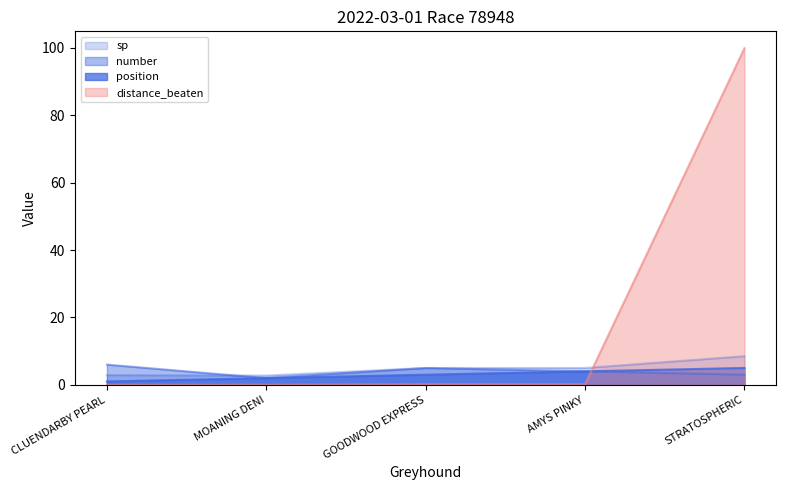

What is the difference between the second highest and minimum values in the distance_beaten series?

0.2